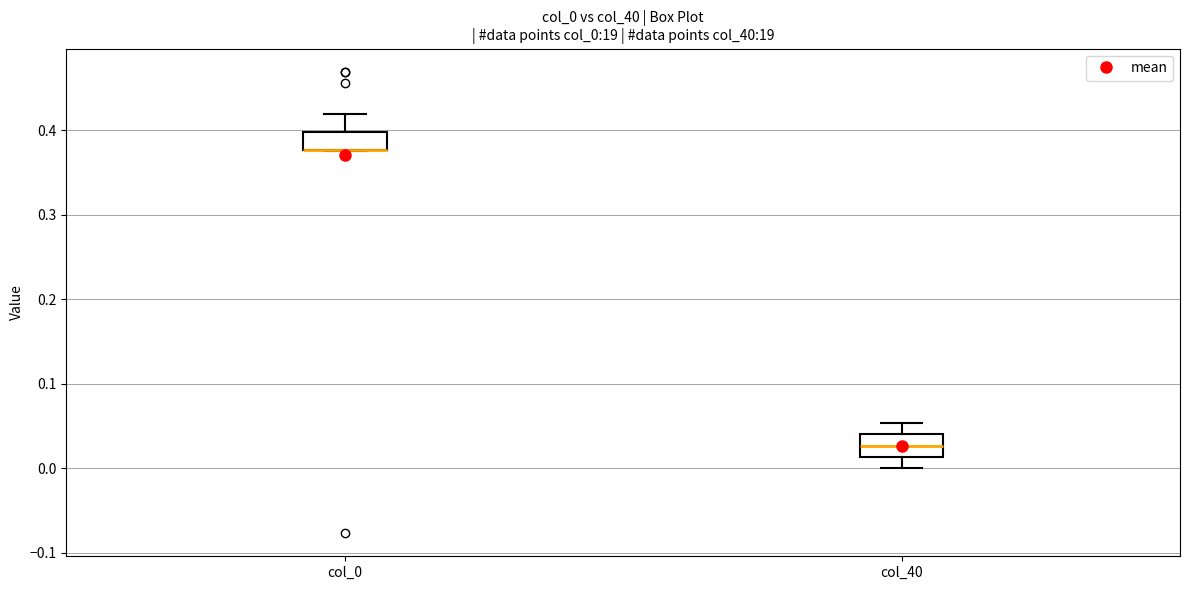

Reading left to right, read every box against the y-axis: the position of its median line, the range the box covers, and the ends of its whiskers. The values are not printed on the chart, so give them approximately, as read against the axis.

col_0: median 0.38 (drawn on the box's lower edge), box 0.38 to 0.40, whiskers 0.38 to 0.42
col_40: median 0.03, box 0.01 to 0.04, whiskers 0.00 to 0.05